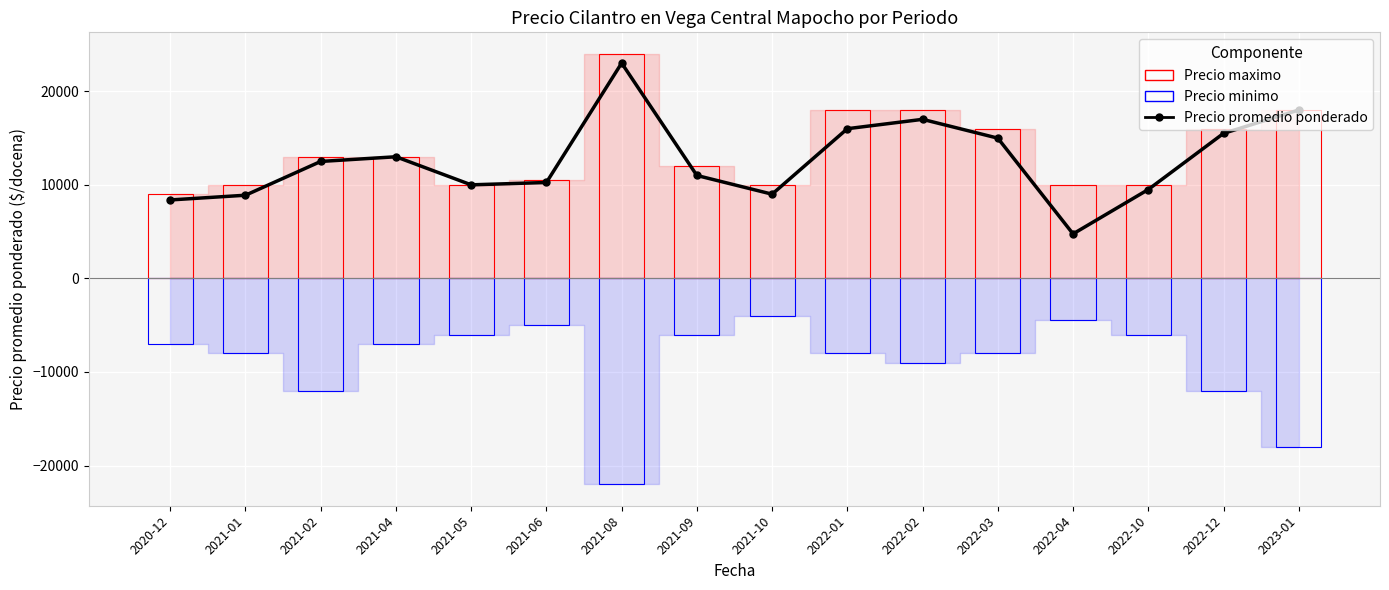

Where does the data first go above 12500?

2021-04